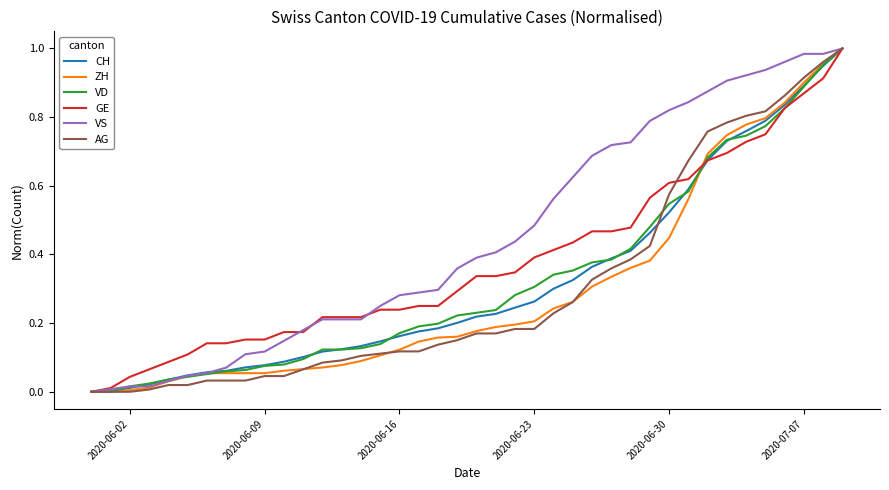

Which series has the largest total across all categories?

VS